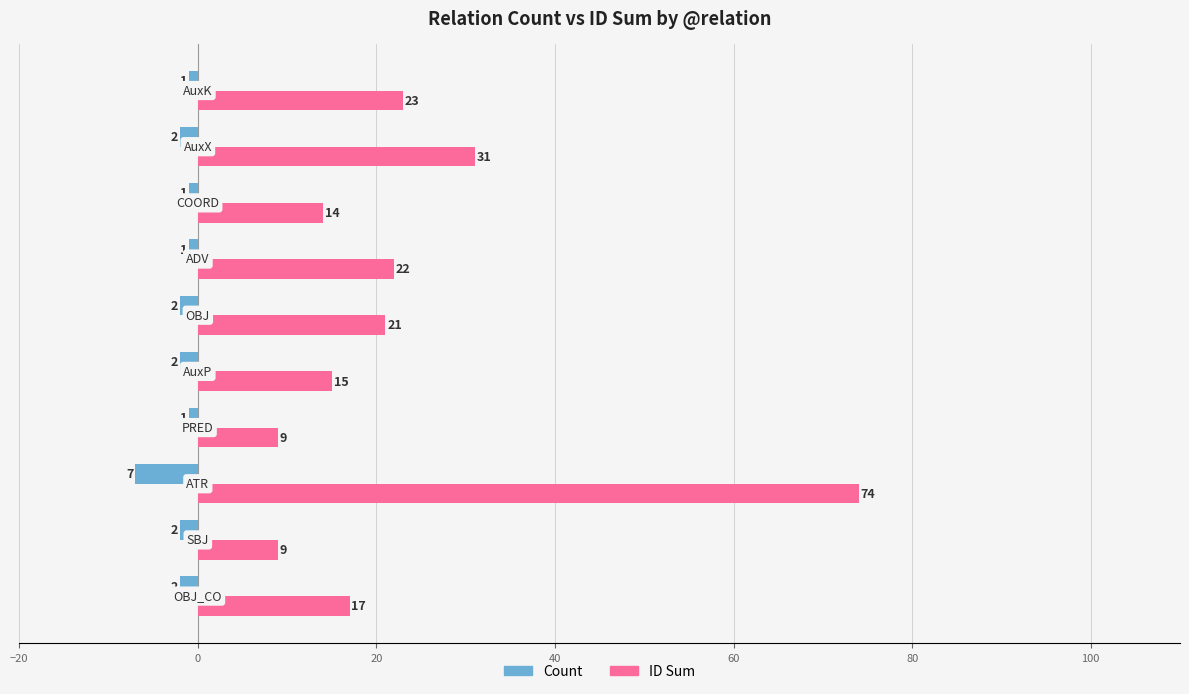

List the series in order of their peak value, lowest first.

Count, ID Sum